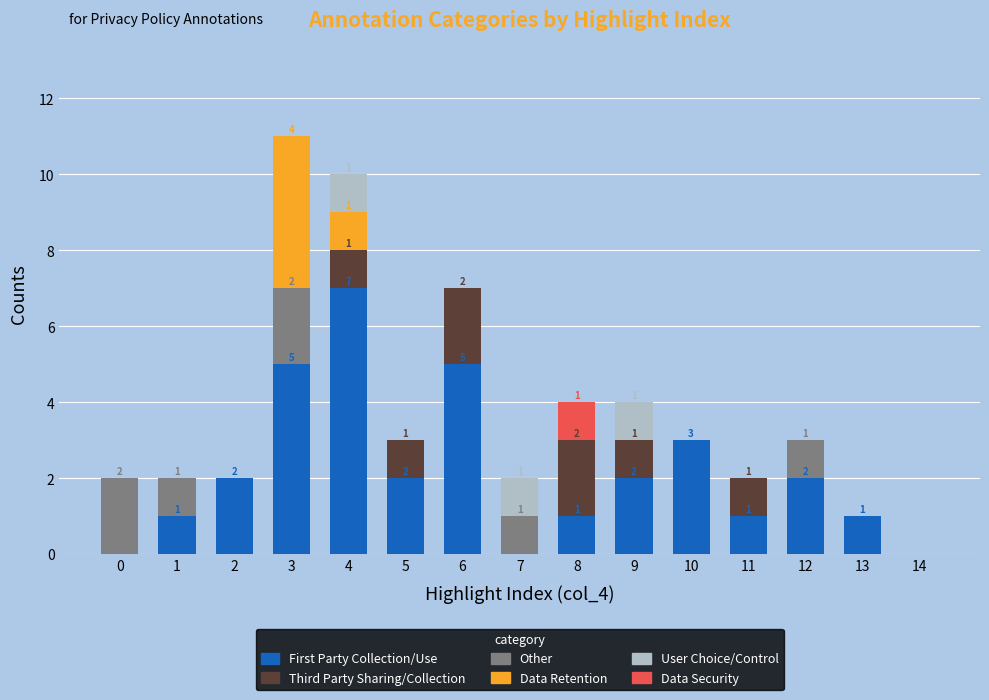

What is the maximum value for First Party Collection/Use?

7